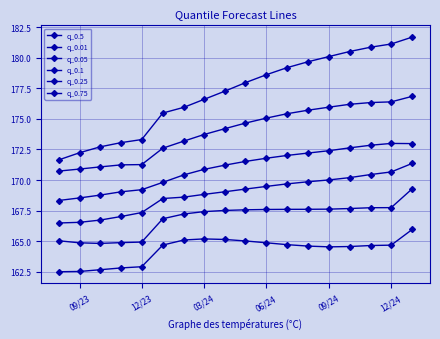

Which series has the largest total across all categories?

q_0.75